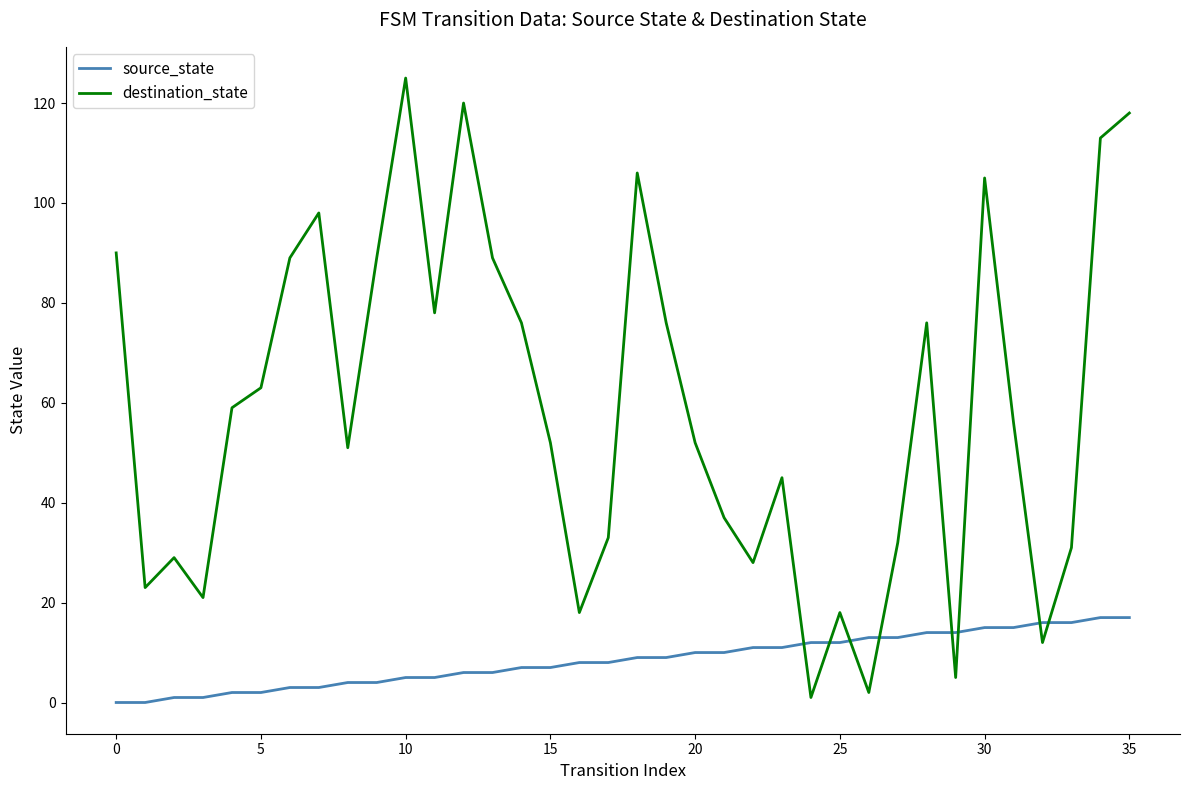

What is the highest value of the source_state series?

17